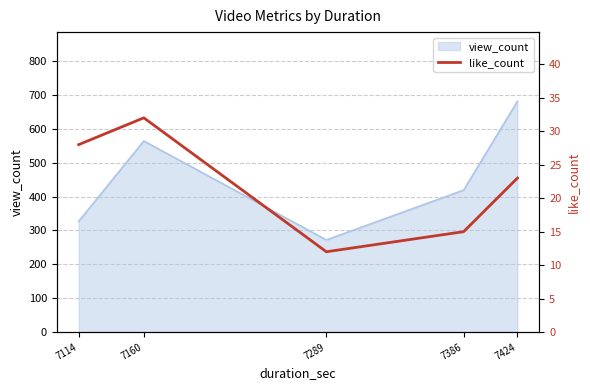

List the labels in order of value, largest first.

7160, 7114, 7424, 7386, 7289